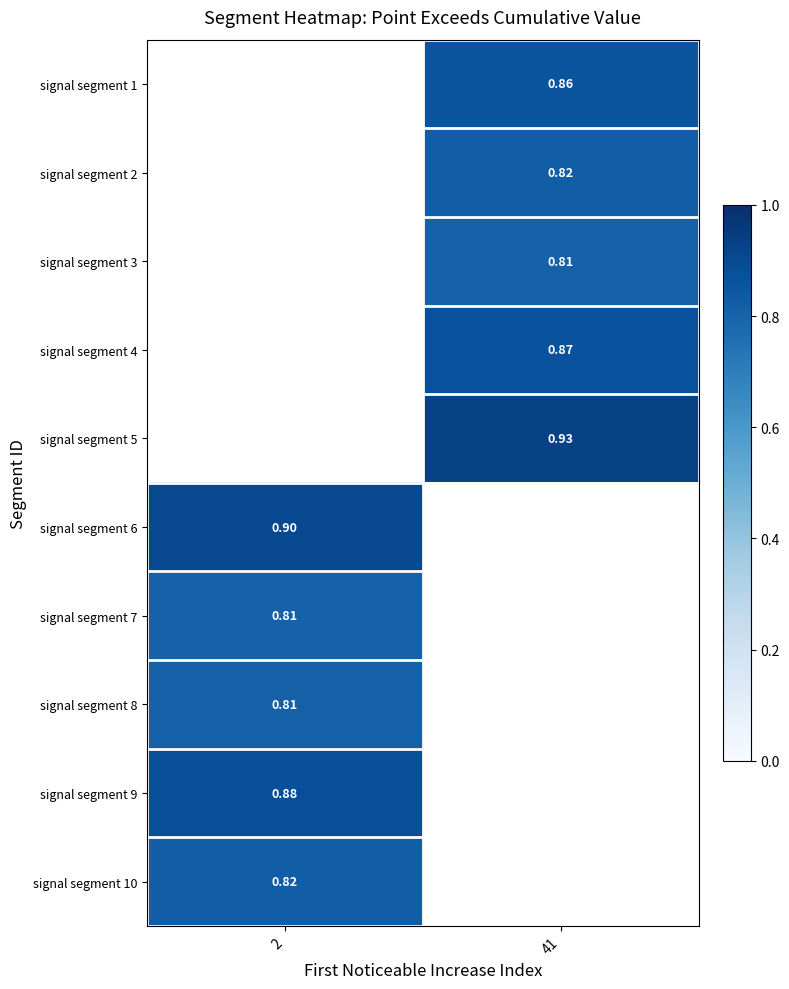

At which category does the chart reach its minimum across all series?

41